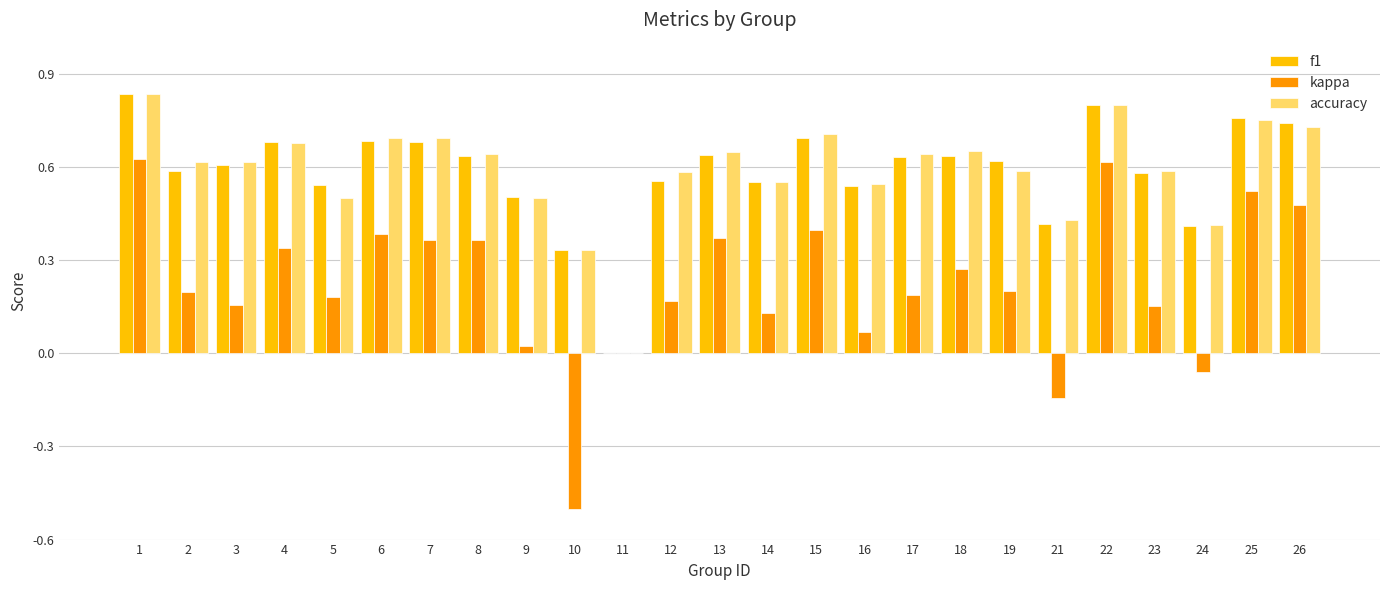

Does the chart contain stacked bars?

No